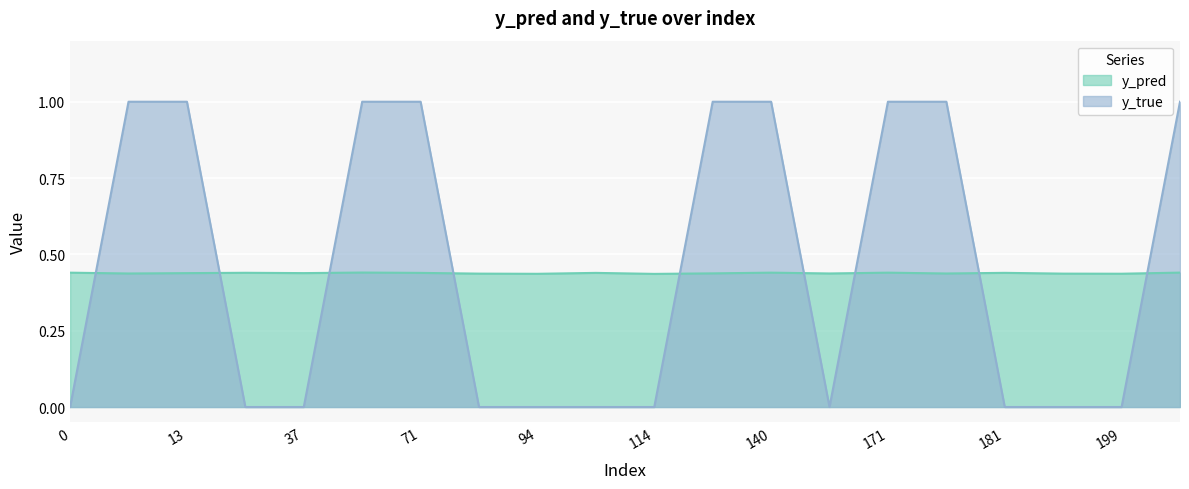

What is the average value of the y_pred series?

0.4